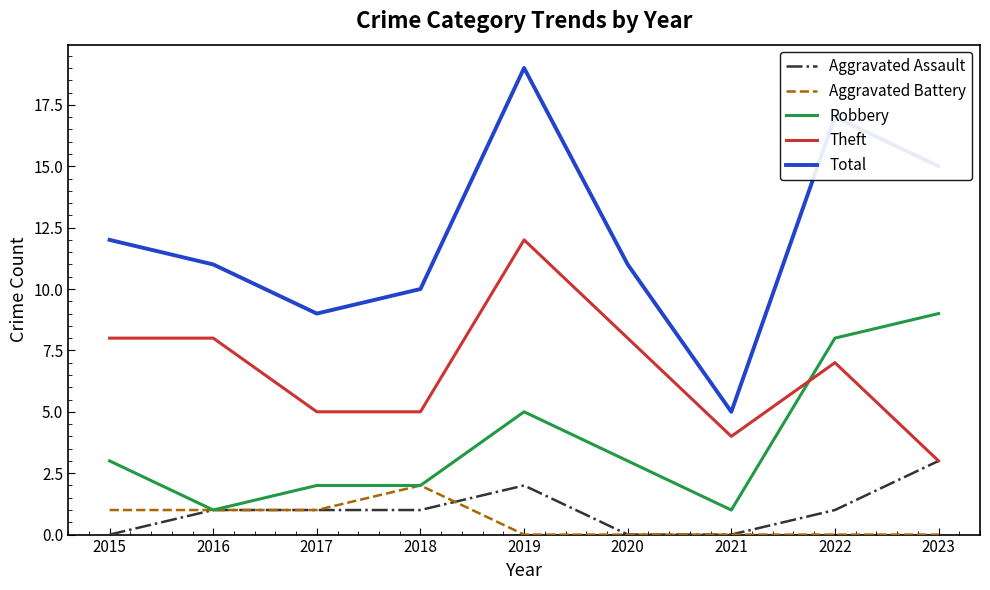

At which label does Total reach its peak?

2019